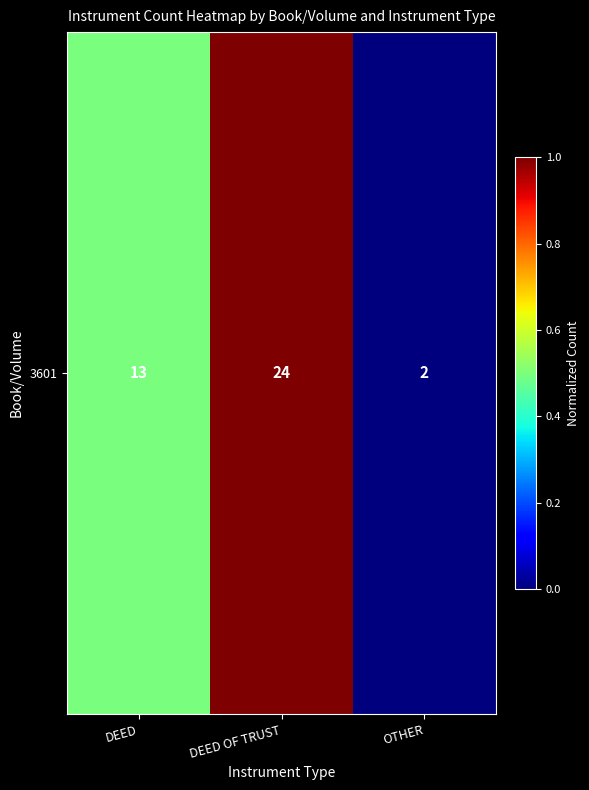

Reading left to right, extract all data points from this chart.

0.5	1.0	0.0